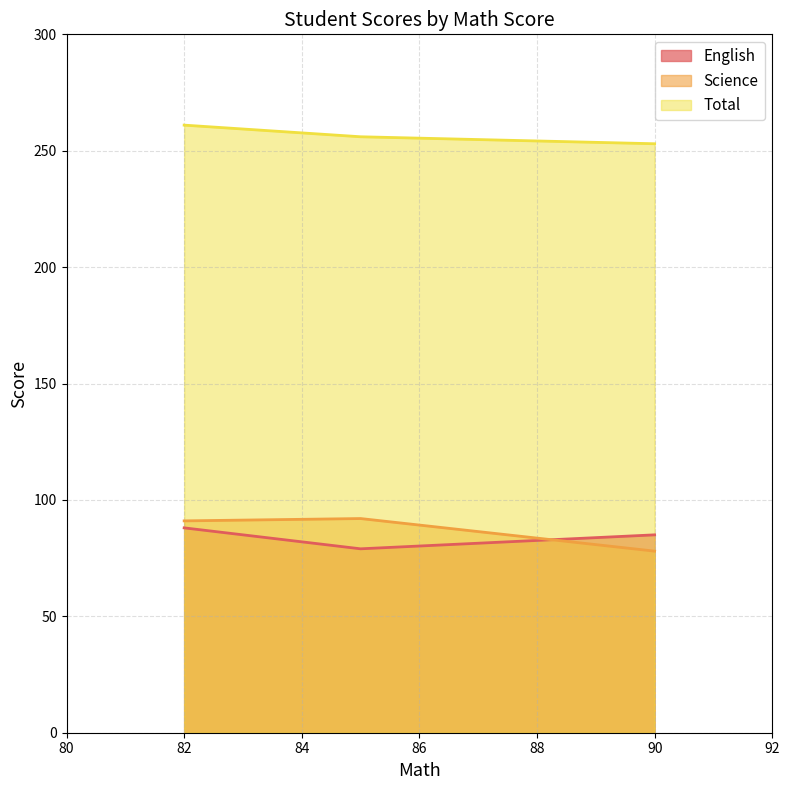

What is the spread (max minus min) of values at 82?

173